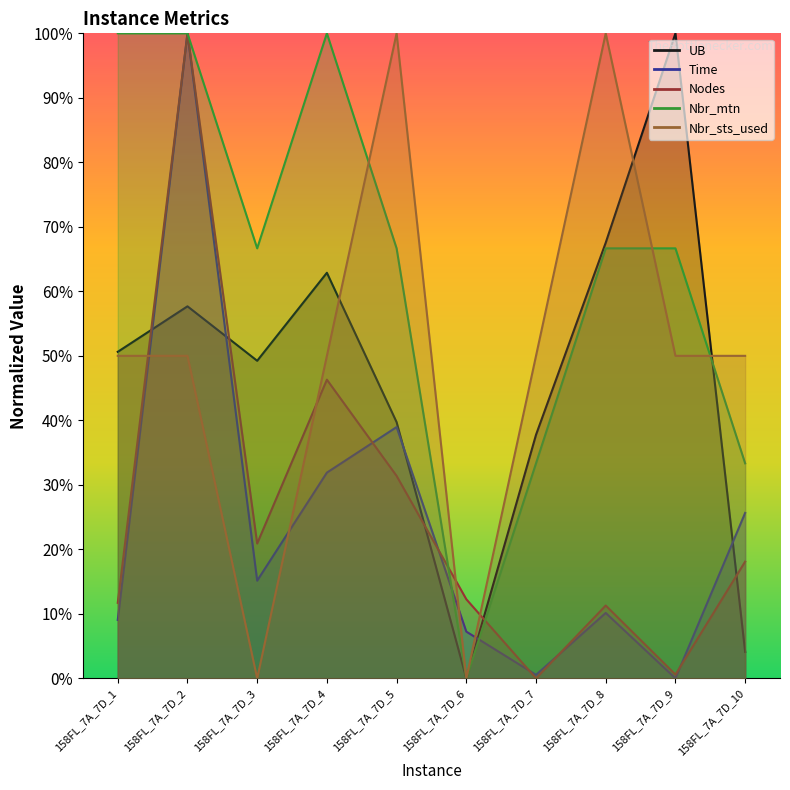

Between 158FL_7A_7D_1 and 158FL_7A_7D_2, which series saw the biggest shift?

Time